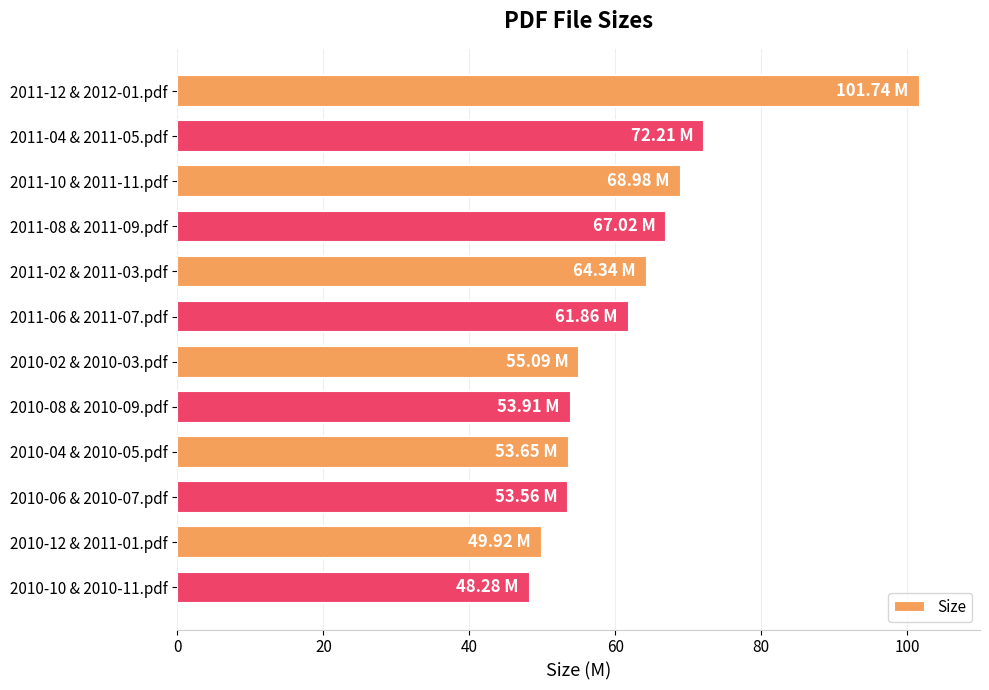

What is the change in value from 2011-02 & 2011-03.pdf to 2010-12 & 2011-01.pdf?

-14.4